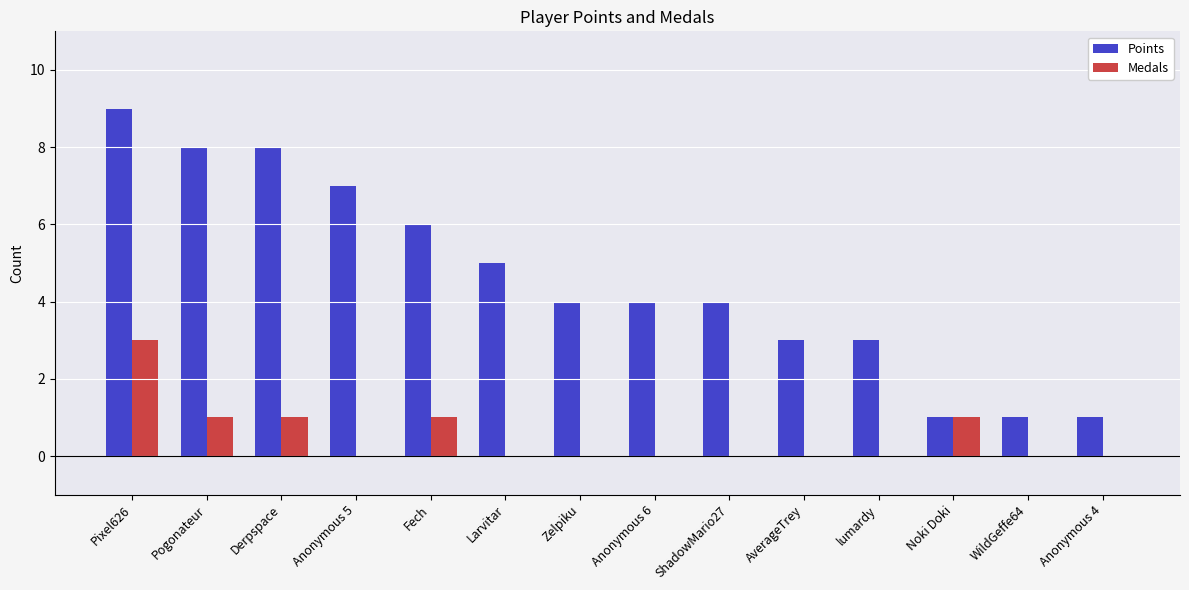

At which category is the sum across all series the highest?

Pixel626